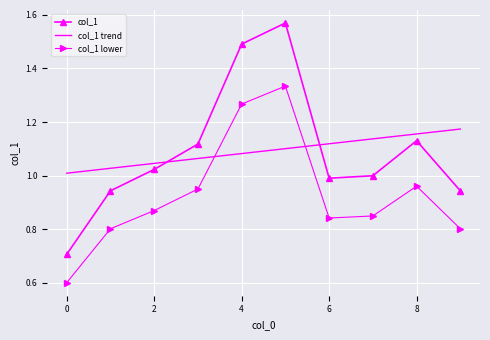

What is the difference between the maximum and minimum values in the col_1 lower series?

0.7